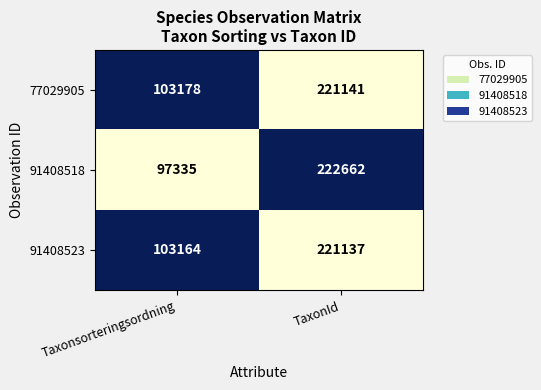

What is the spread (max minus min) of values at TaxonId?

1525